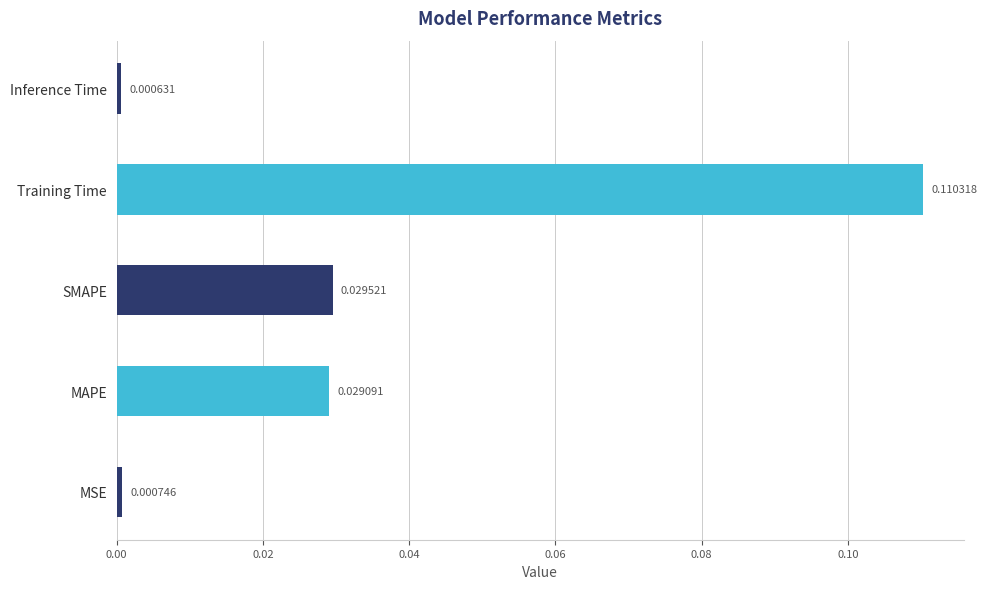

What is the change in value from SMAPE to Training Time?

+0.1